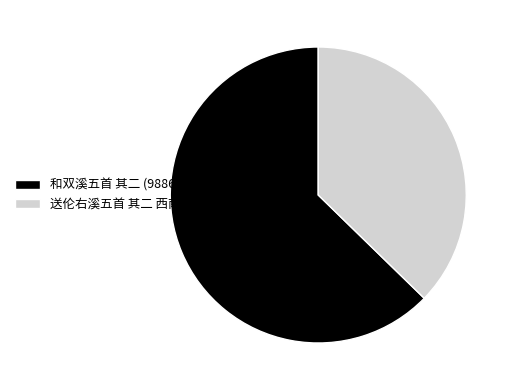

Which slice is the largest?

和双溪五首 其二